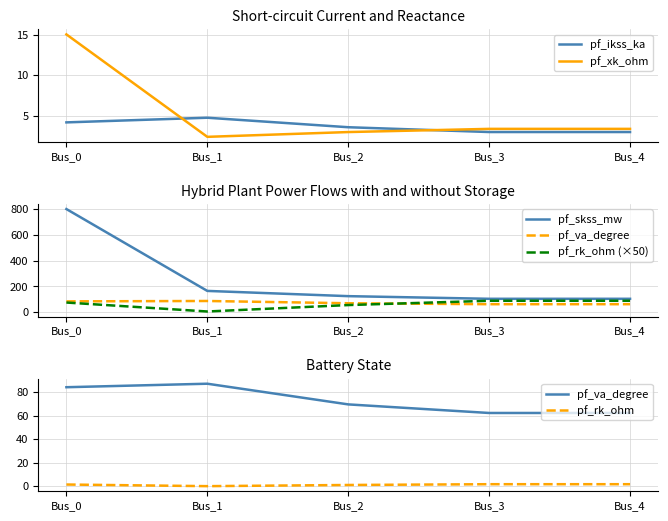

At Bus_4, list the series in order from smallest to largest.

pf_rk_ohm, pf_ikss_ka, pf_xk_ohm, pf_va_degree, pf_rk_ohm (×50), pf_skss_mw